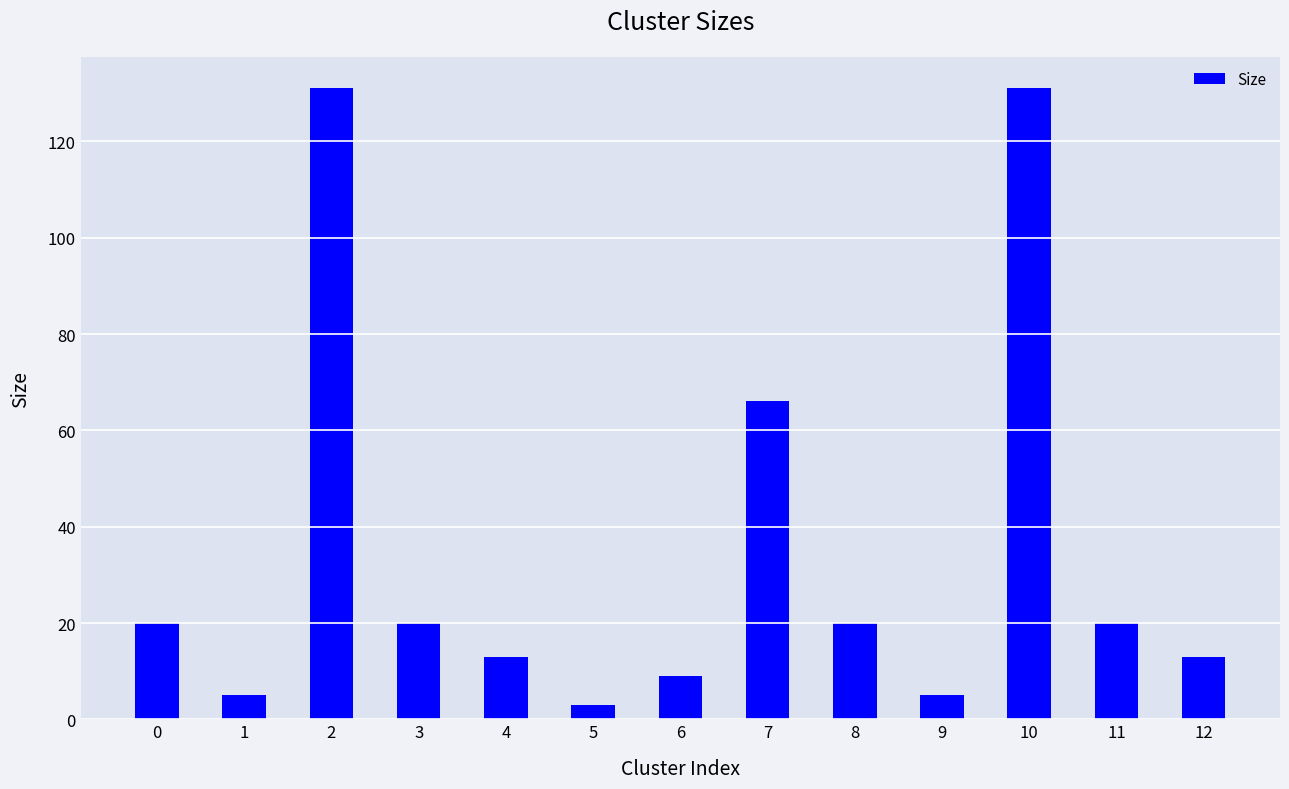

What is the value of the 12th bar from the left?

20